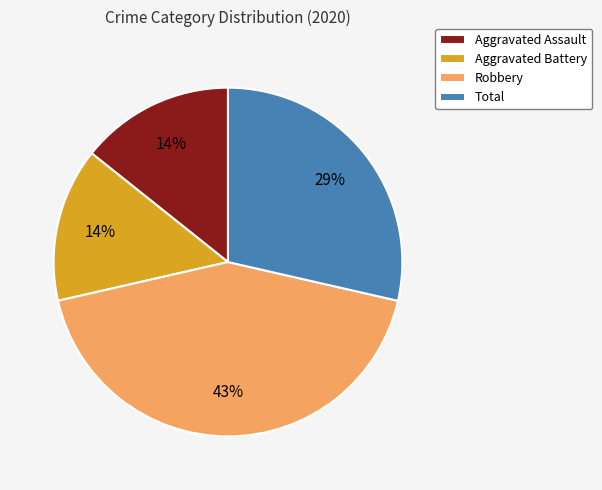

Is there any slice that represents more than half of the pie?

No